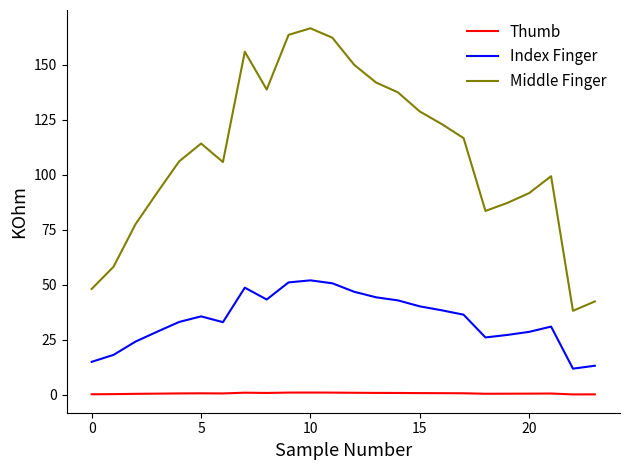

What is the difference between the maximum and minimum values in the Middle Finger series?

128.3